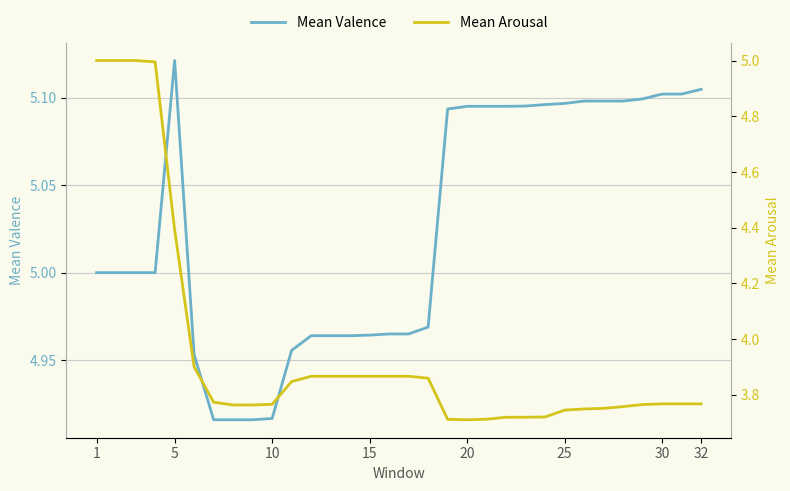

How many lines are shown in the chart?

2